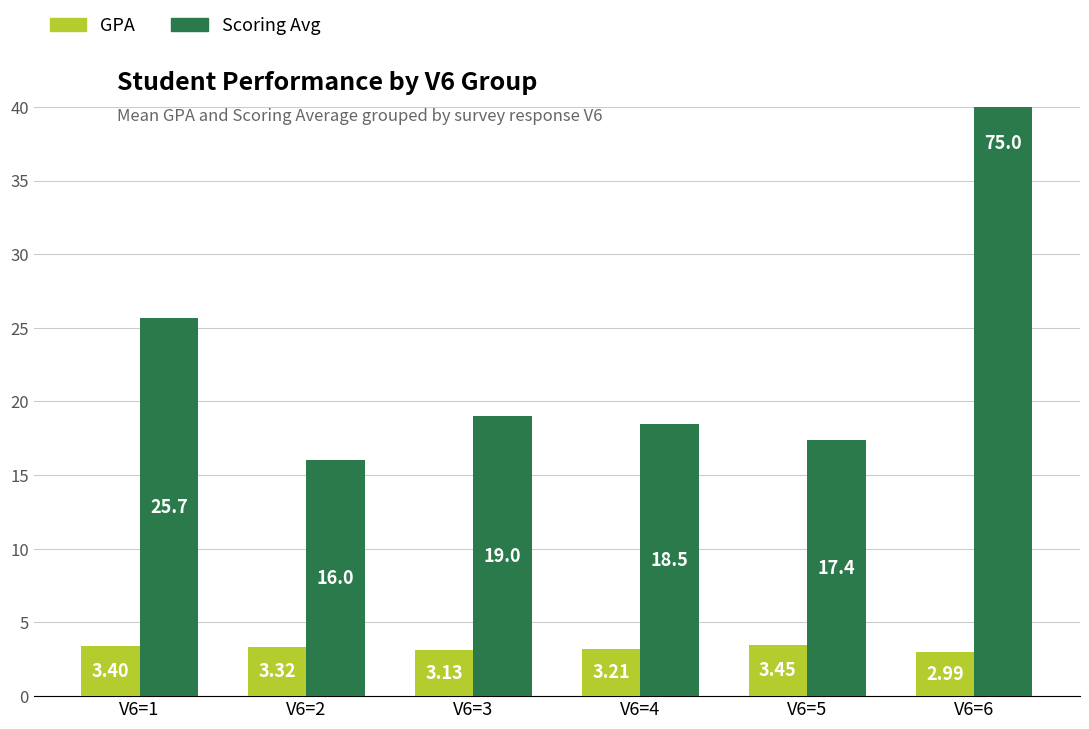

Which label corresponds to the smallest value in the chart?

V6=6